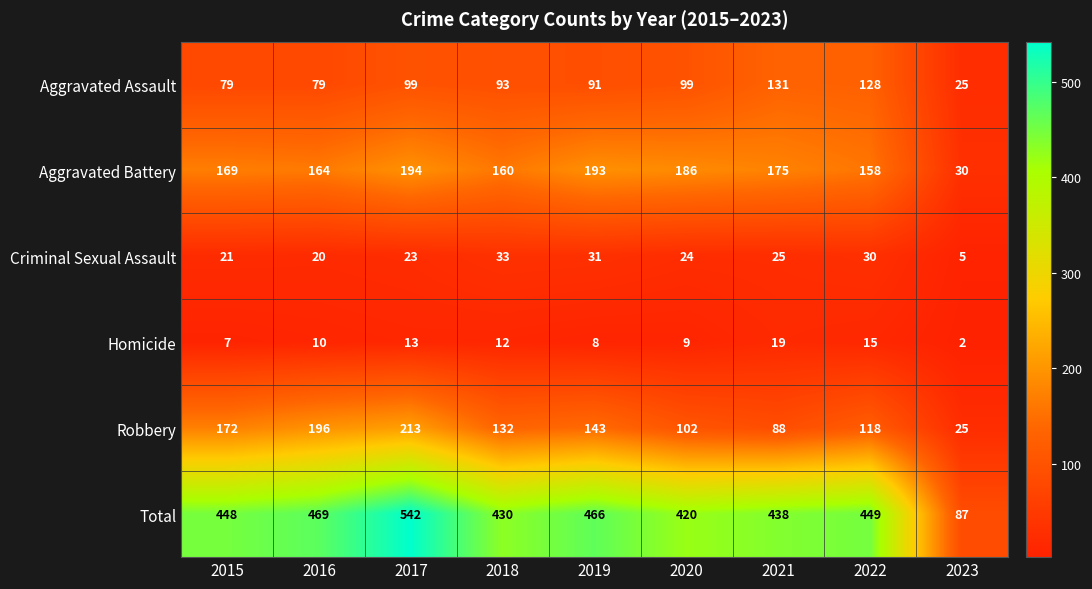

The Total series shows 271 at 2022. True or false?

False